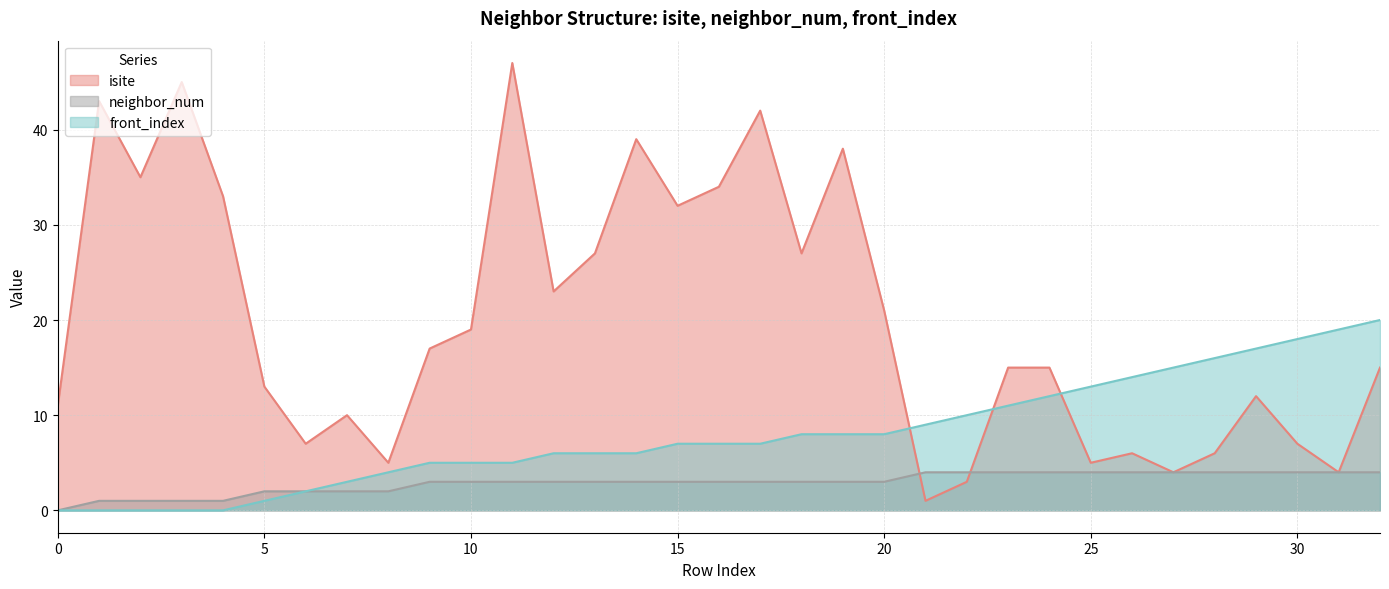

At 19, list the series in order from largest to smallest.

isite, front_index, neighbor_num